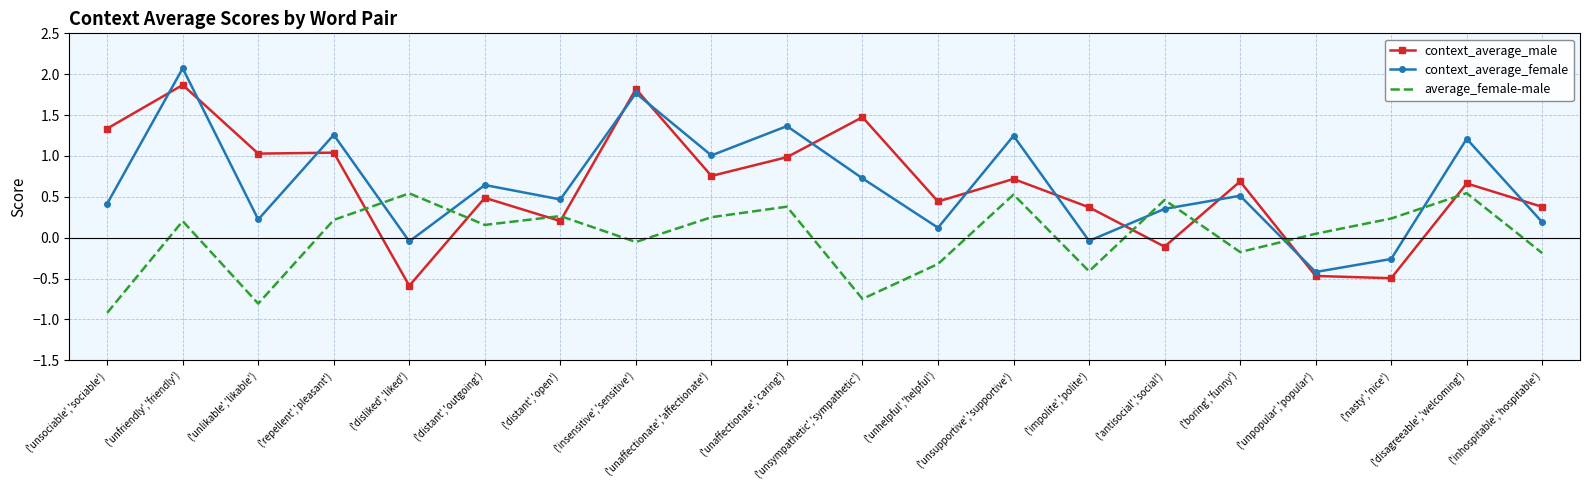

Which series has the largest range (max minus min)?

context_average_female